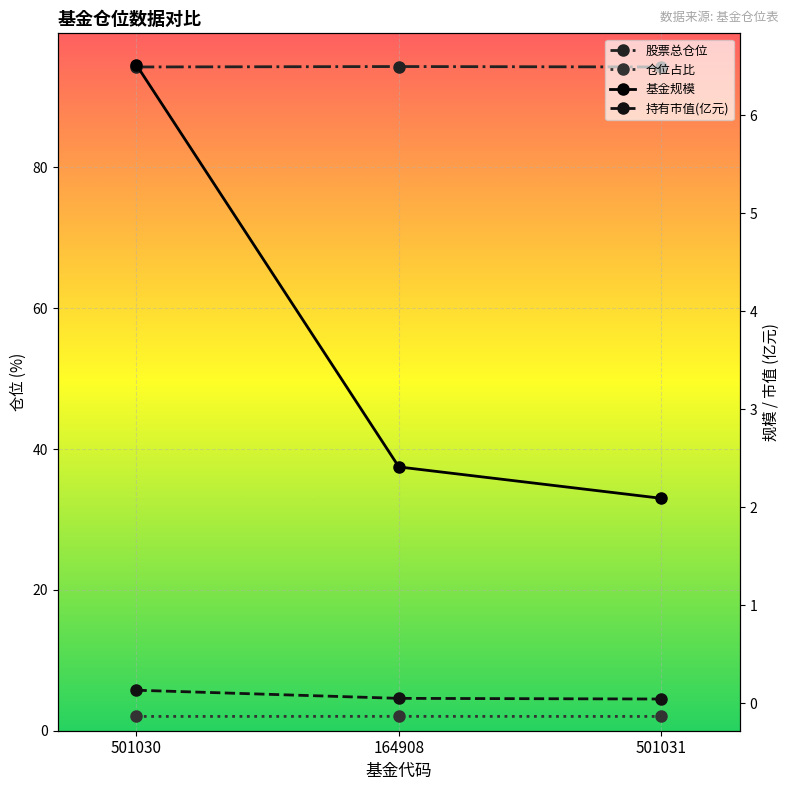

Is it true that 基金规模 equals 1.5 at 164908?

False